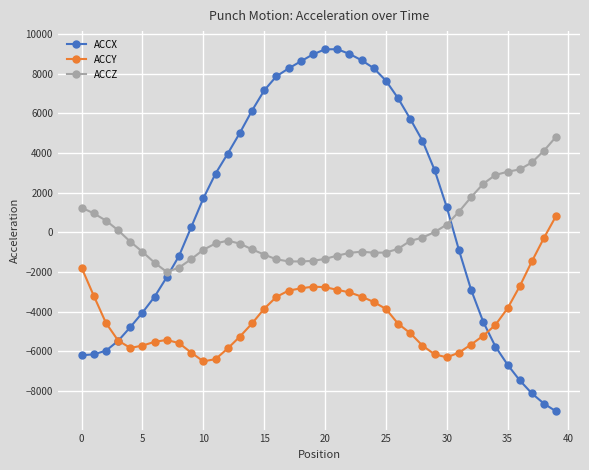

Which series has the widest spread of values?

ACCX